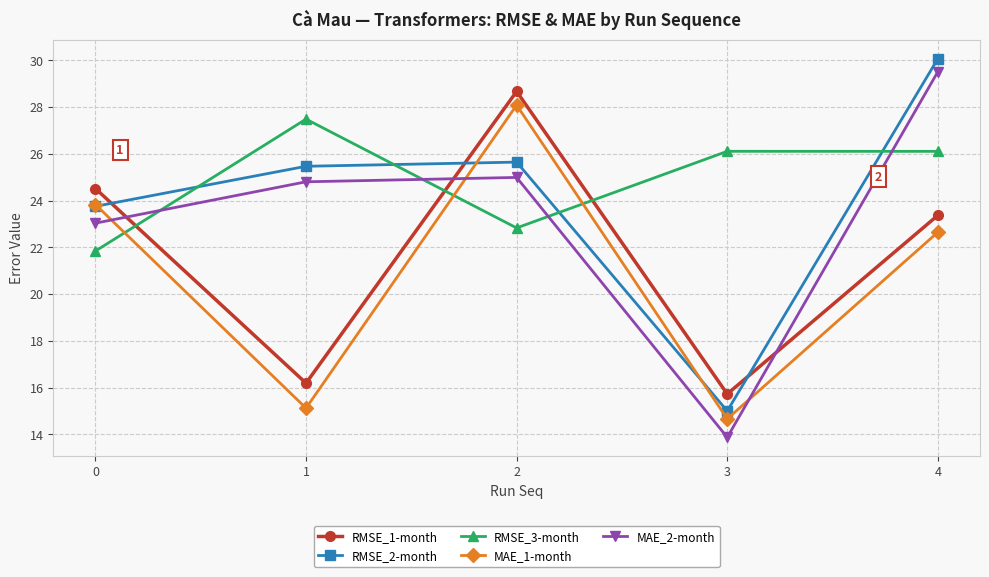

True or false: MAE_2-month and RMSE_1-month intersect in this chart.

True